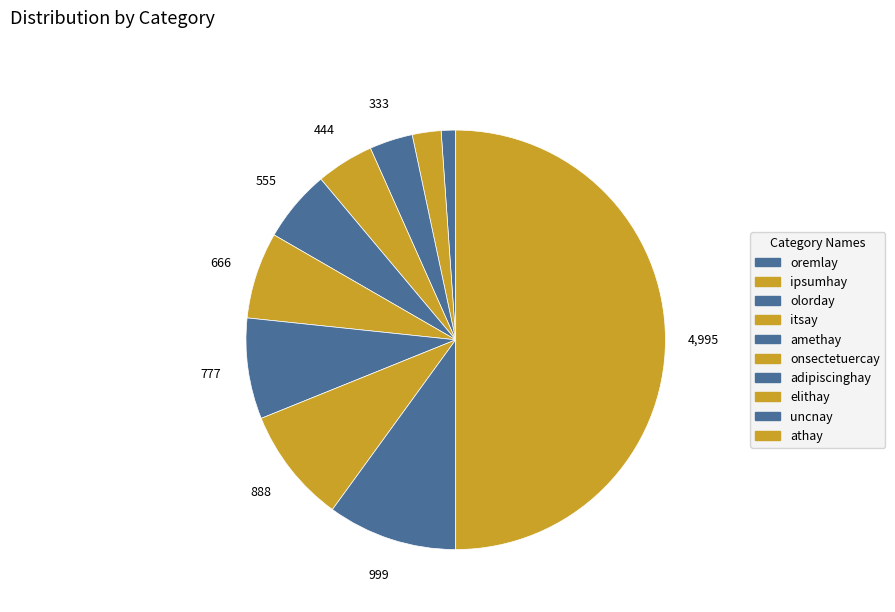

Rank the categories by value from lowest to highest.

oremlay, ipsumhay, olorday, itsay, amethay, onsectetuercay, adipiscinghay, elithay, uncnay, athay